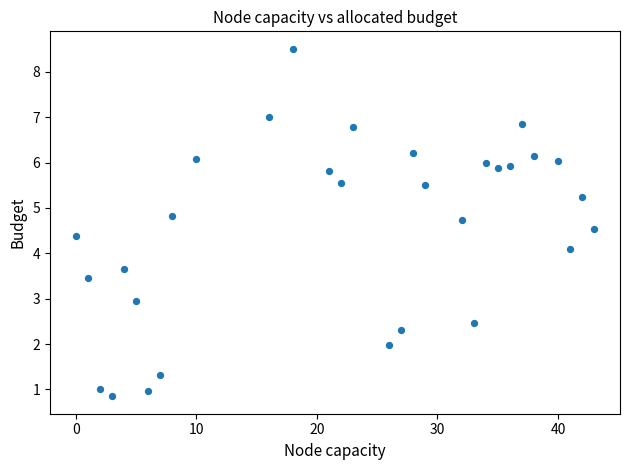

What is the range of X values (max minus min)?

43.0